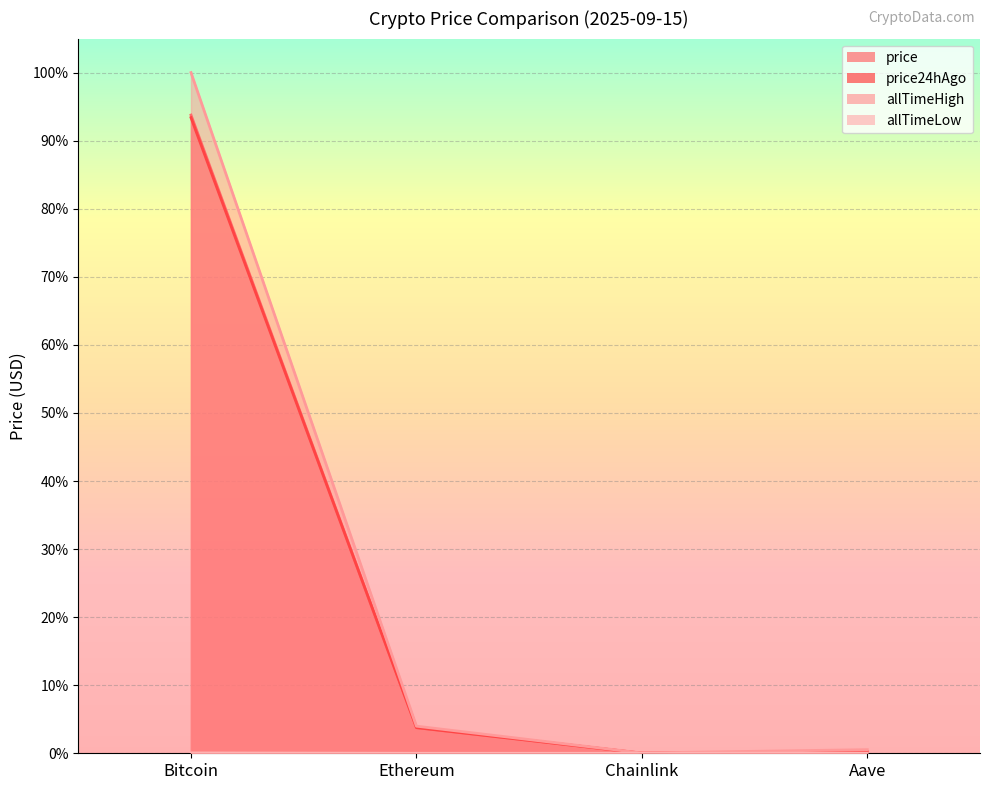

True or false: allTimeHigh and price intersect in this chart.

False